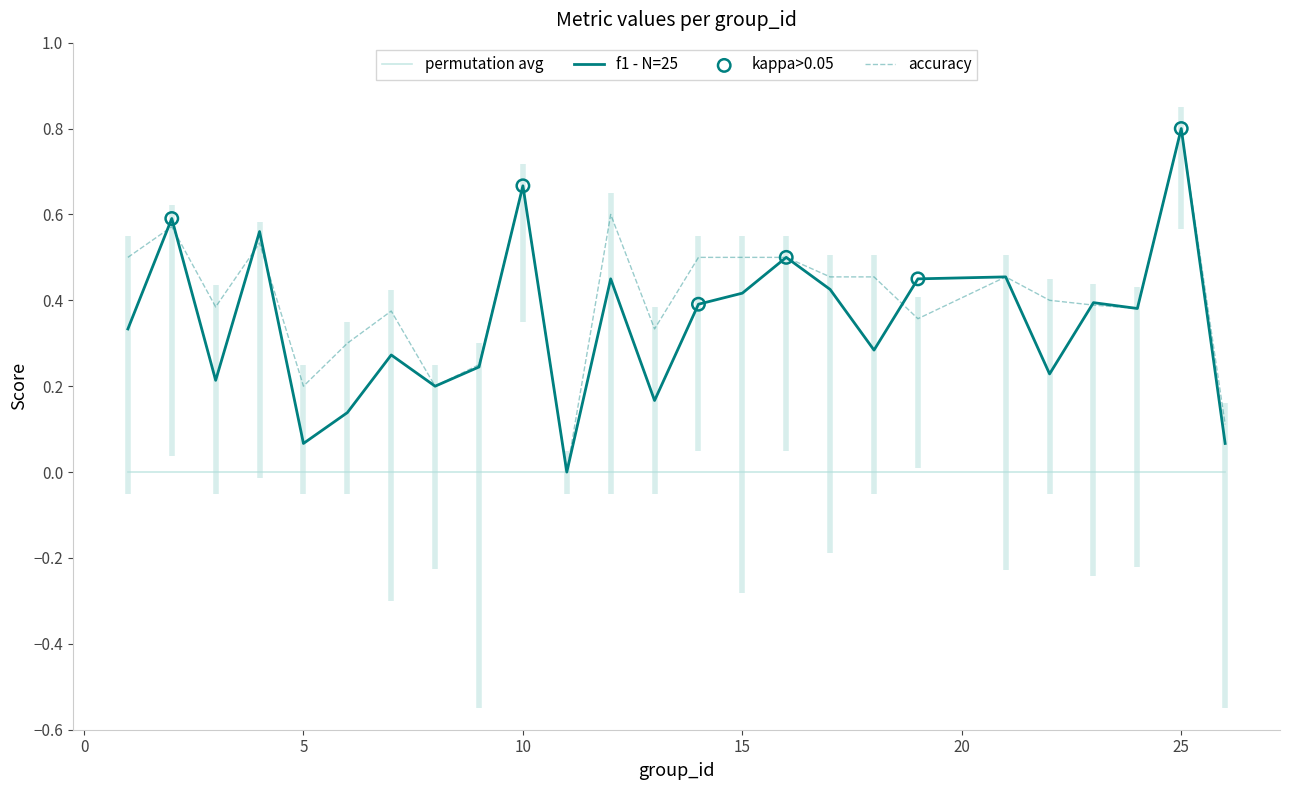

At which label does f1 - N=25 reach its peak?

25